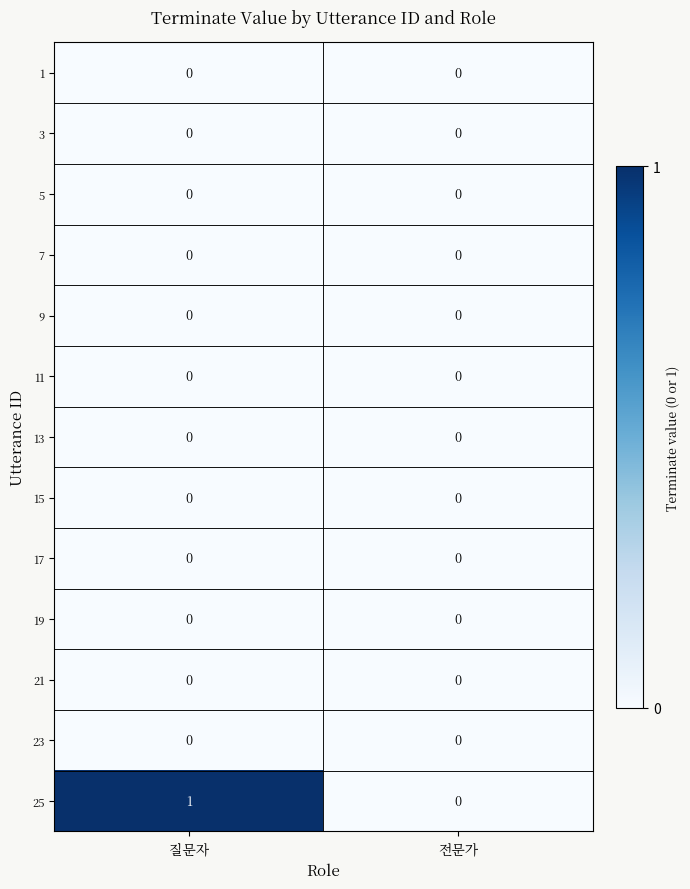

Which series has the largest total across all categories?

25